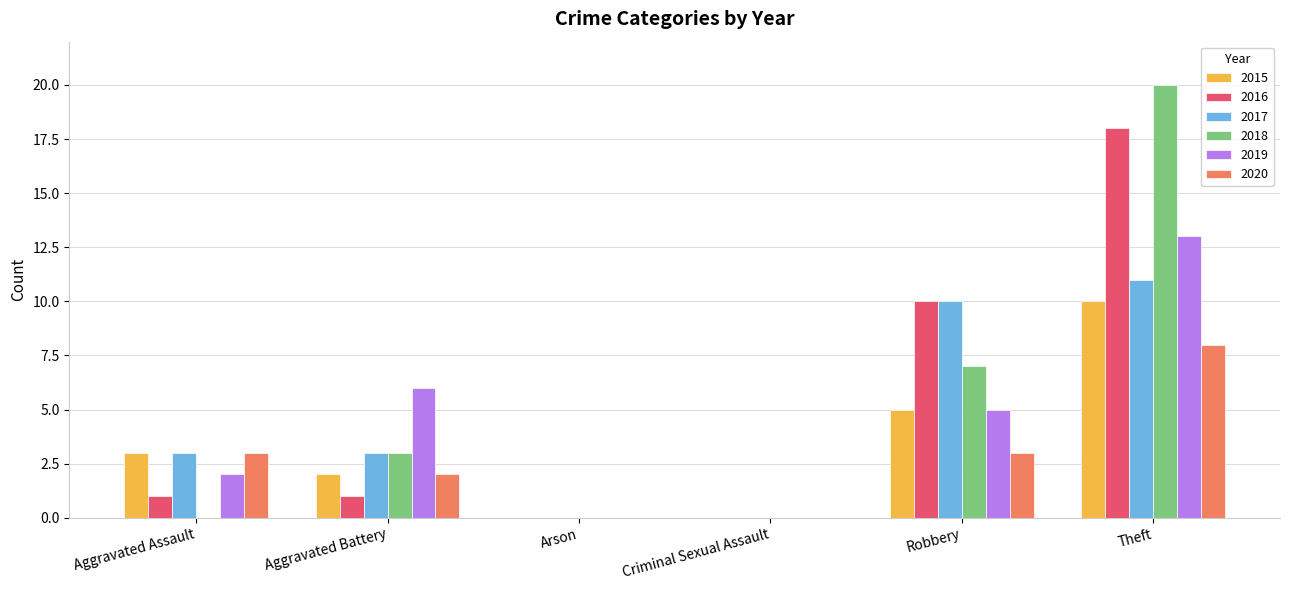

At which category is the sum across all series the highest?

Theft